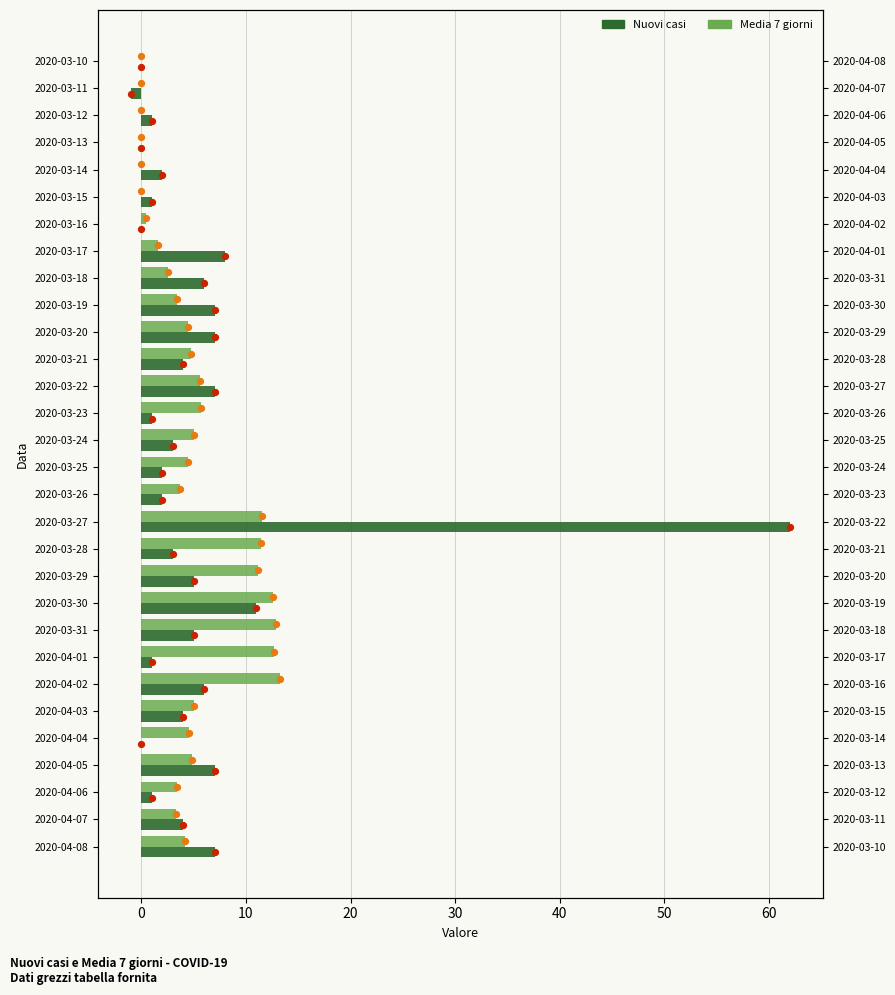

What are all the series names shown in the legend?

Nuovi casi, Media 7 giorni